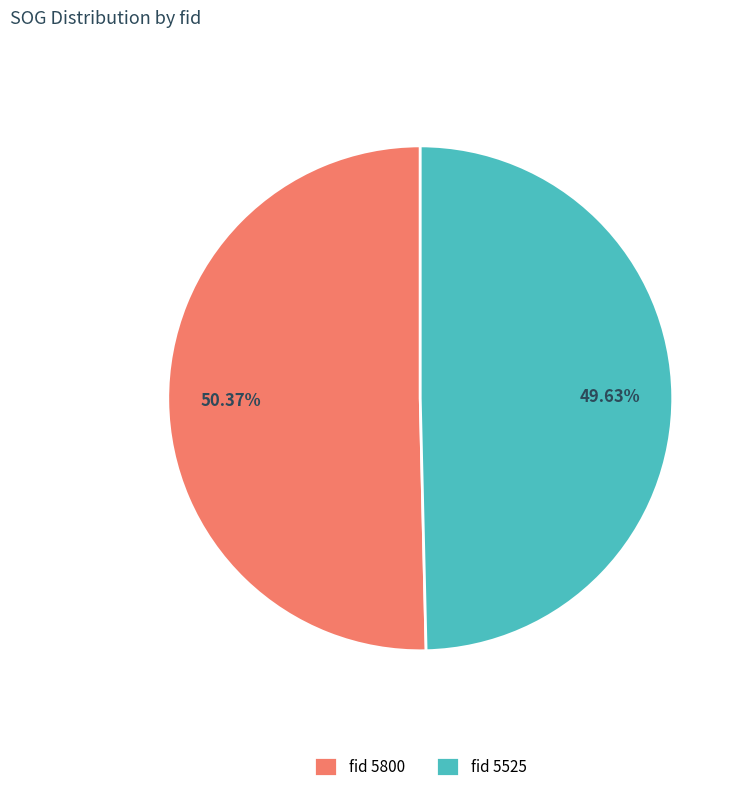

Does fid 5525 represent more than half of the total?

No